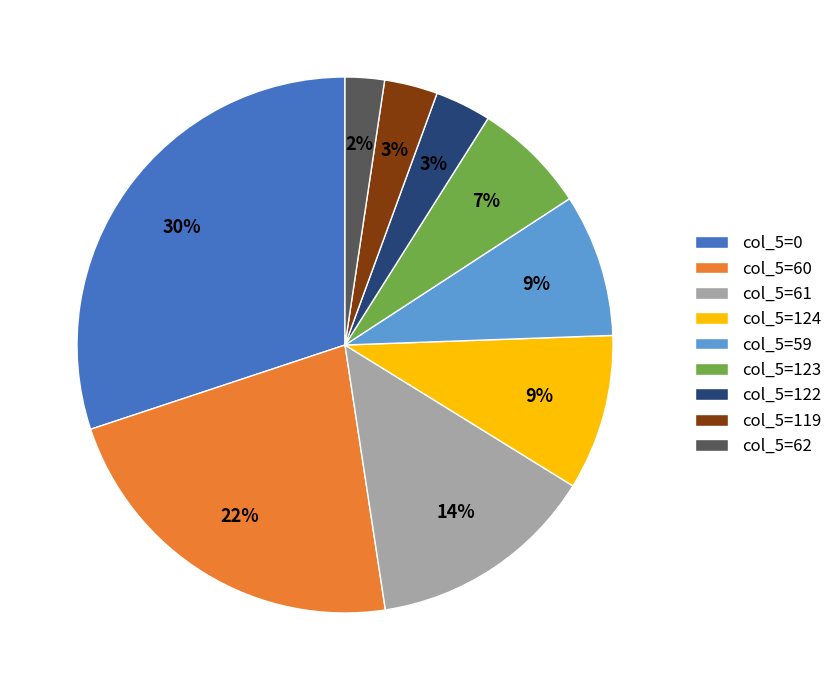

Does col_5=123 account for over 50% of the chart?

No